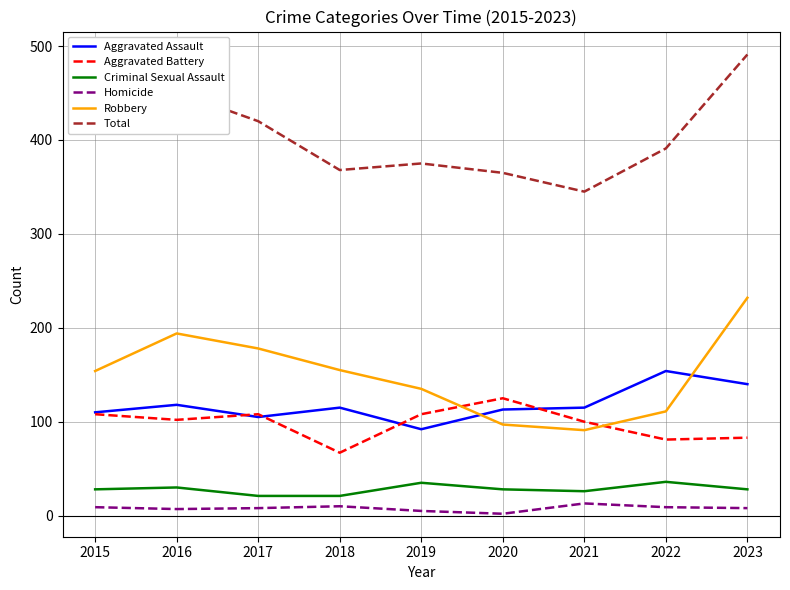

True or false: Total and Homicide intersect in this chart.

False